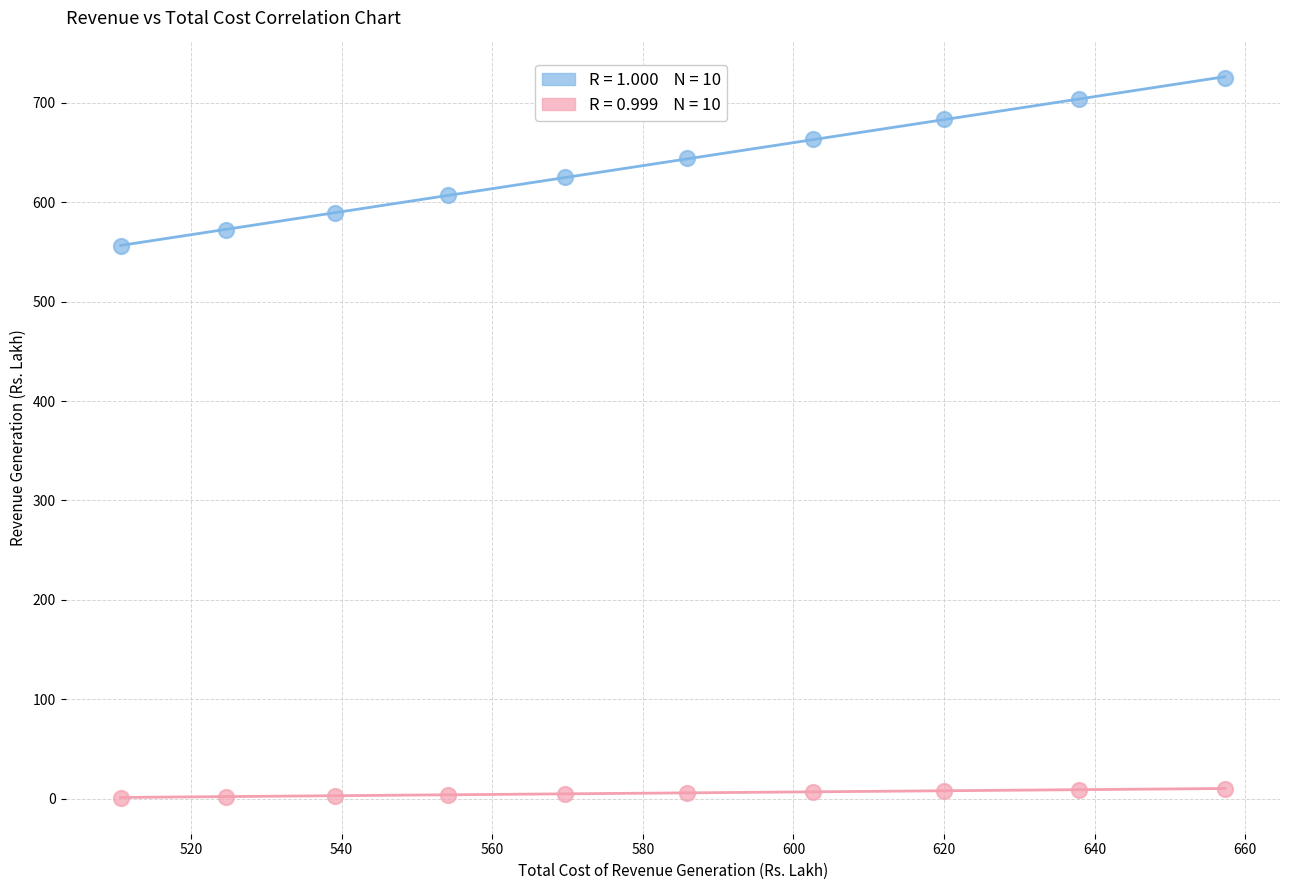

Across all data points, what is the range of Y values (max minus min)?

724.1